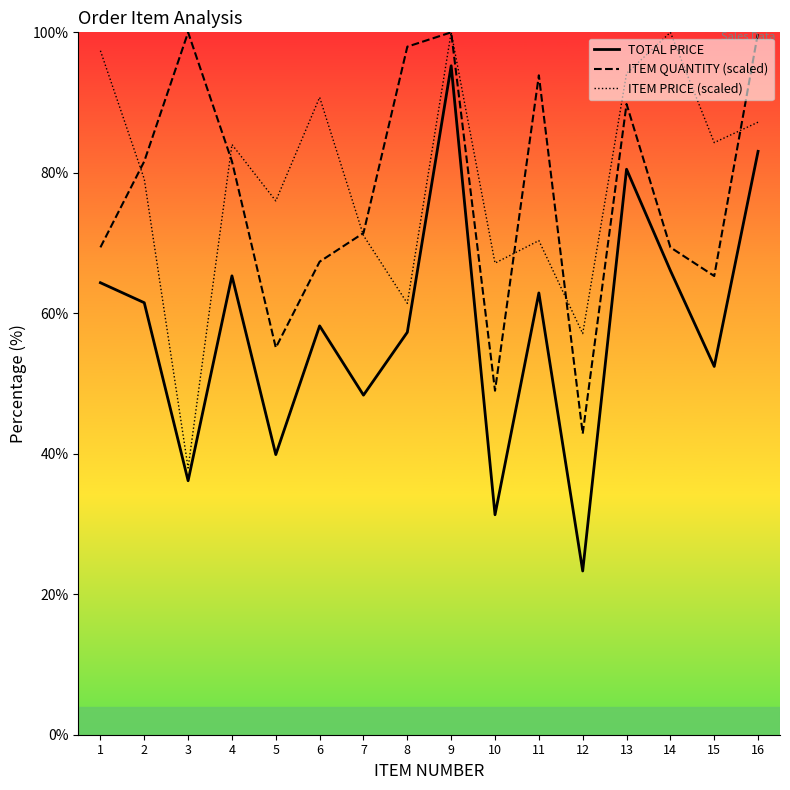

How many interior local peaks does the TOTAL PRICE series have?

5